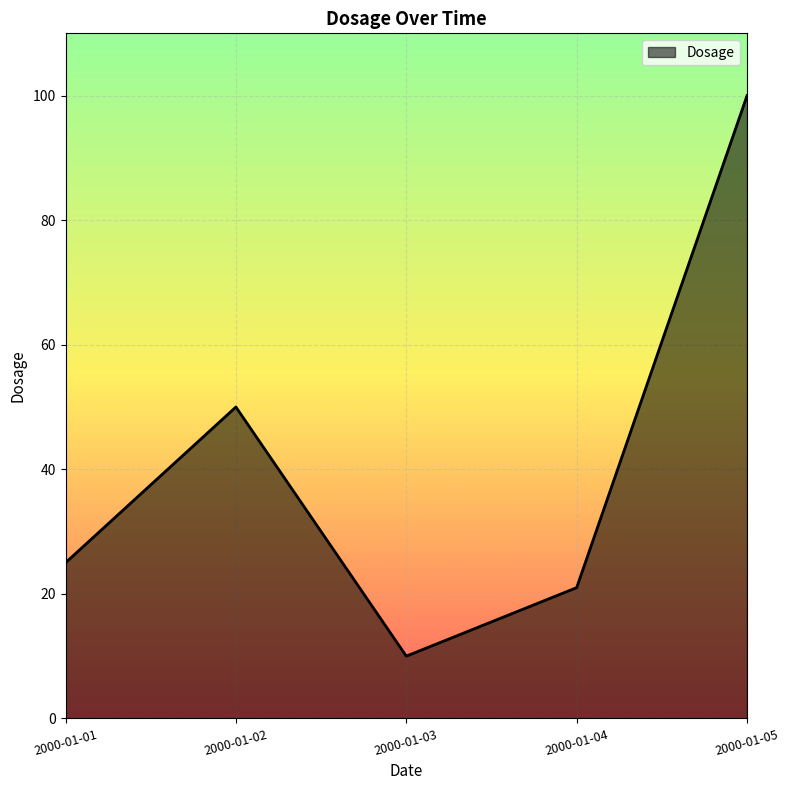

Which has a higher value, 2000-01-03 or 2000-01-05?

2000-01-05